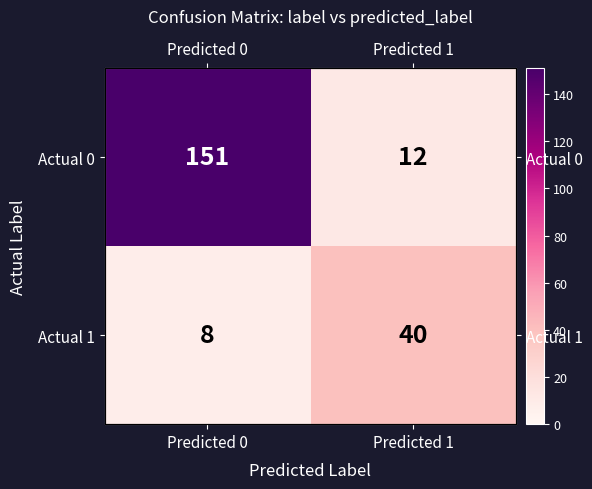

What is the highest value of the Actual 0 series?

151